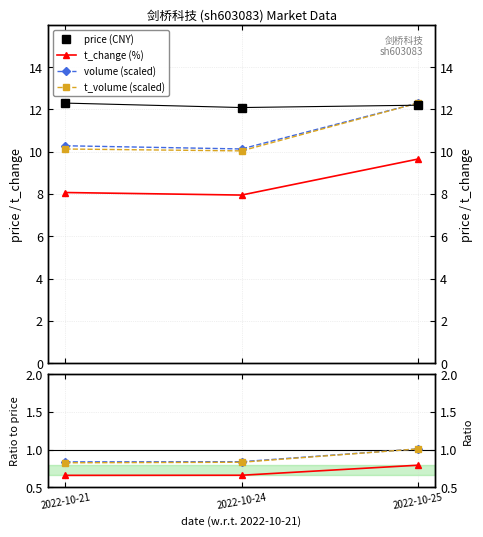

Reading left to right, extract all data points from this chart.

price: 2022-10-21=12.3	2022-10-24=12.1	2022-10-25=12.2
volume: 2022-10-21=10.3	2022-10-24=10.1	2022-10-25=12.3
t_volume: 2022-10-21=10.1	2022-10-24=10.0	2022-10-25=12.3
t_change: 2022-10-21=8.1	2022-10-24=8.0	2022-10-25=9.7